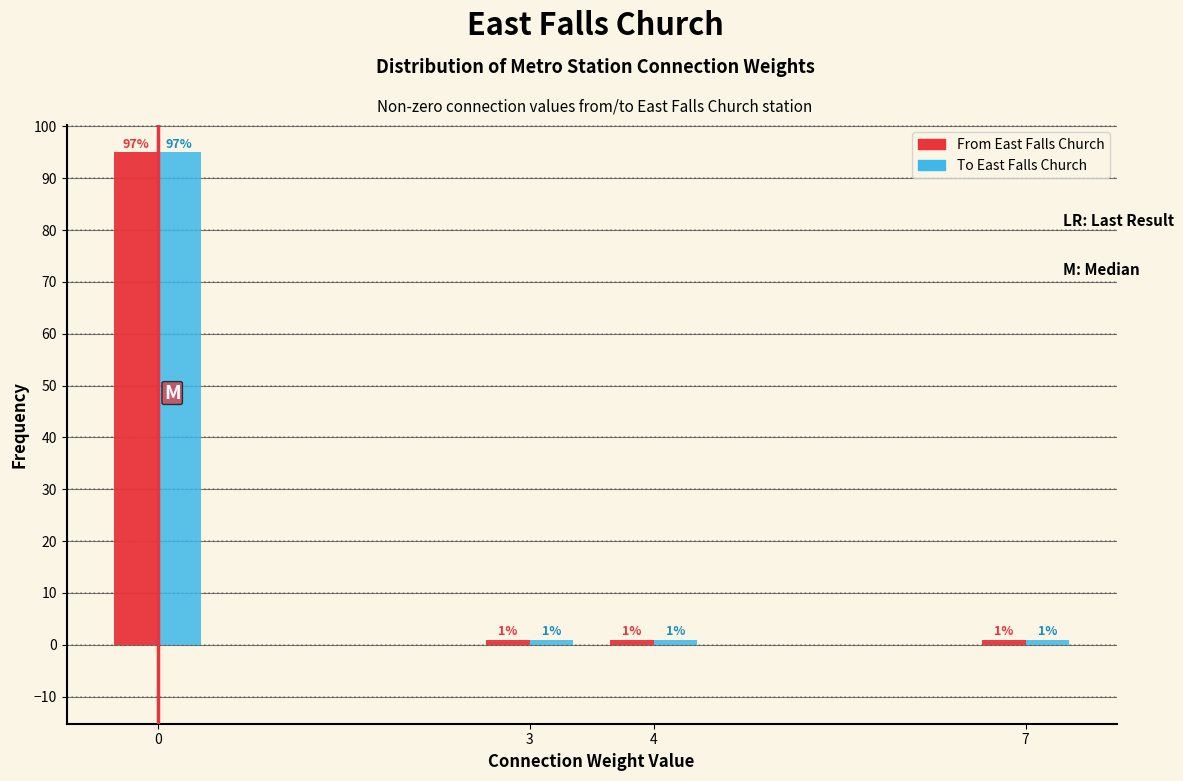

Reading left to right, list all the values displayed in this chart.

From East Falls Church: 0=95	3=1	4=1	7=1
To East Falls Church: 0=95	3=1	4=1	7=1